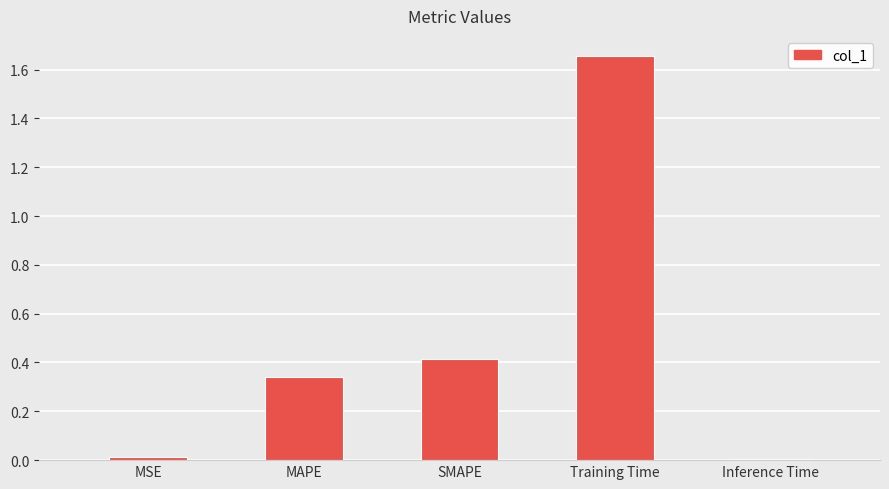

What is the label of the 5th bar from the left?

Inference Time